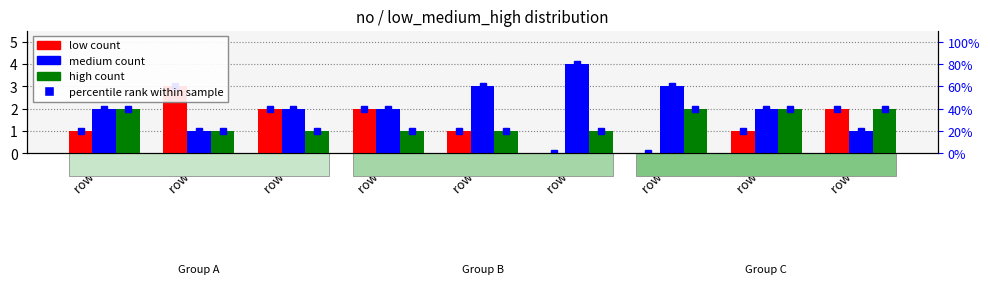

Between row 4 and row 9, which series saw the biggest shift?

medium